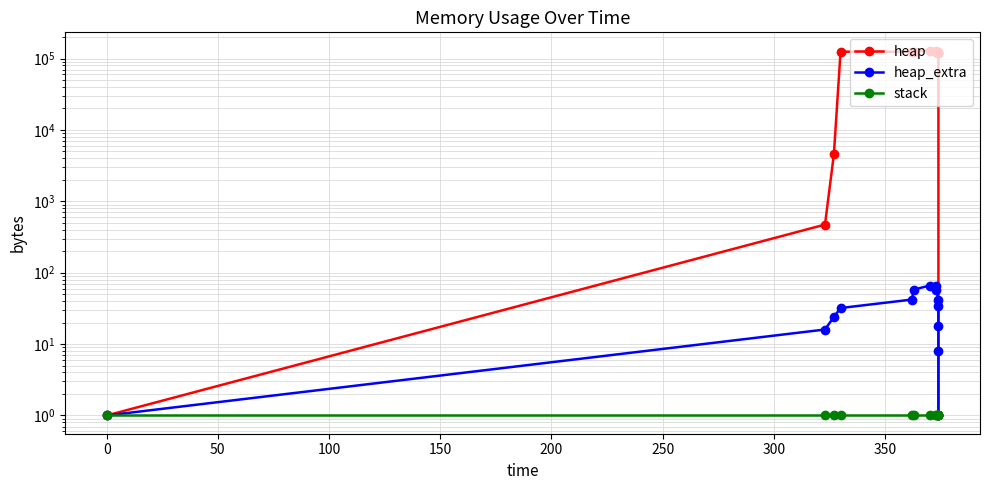

True or false: stack and heap cross at least once.

False